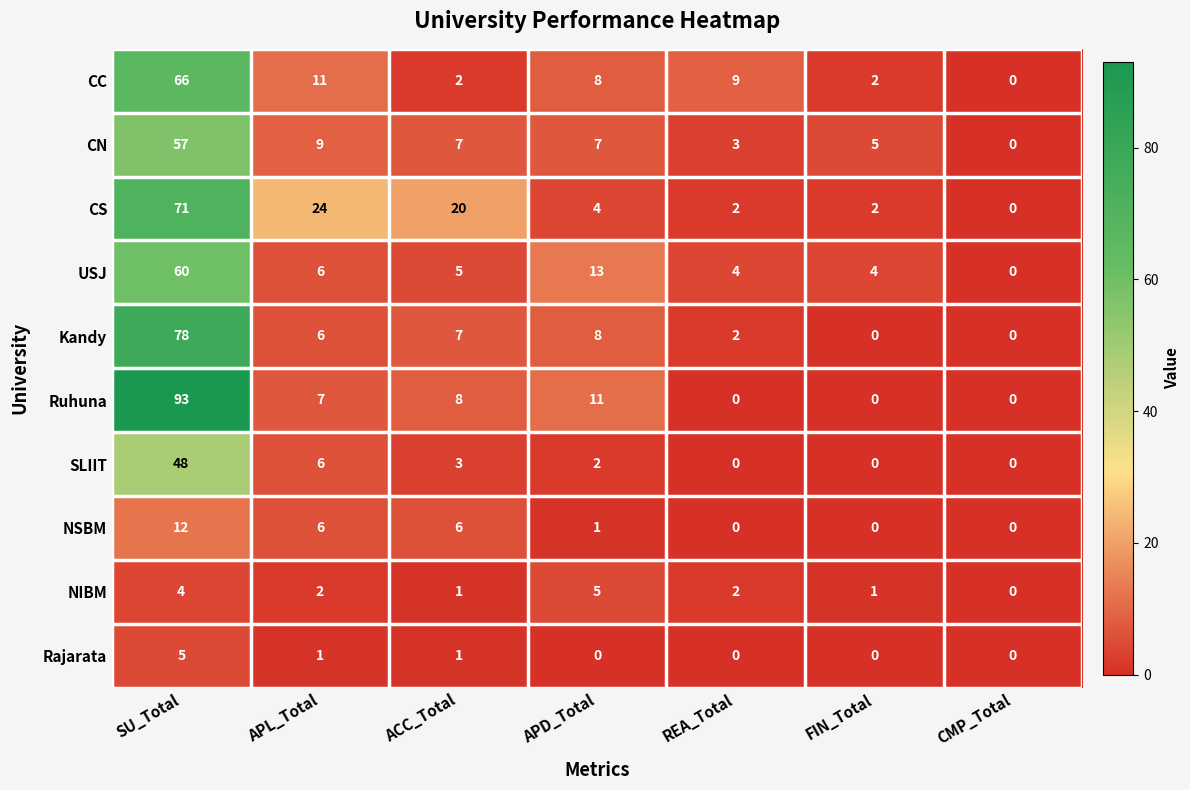

What is the maximum value shown in the chart?

93